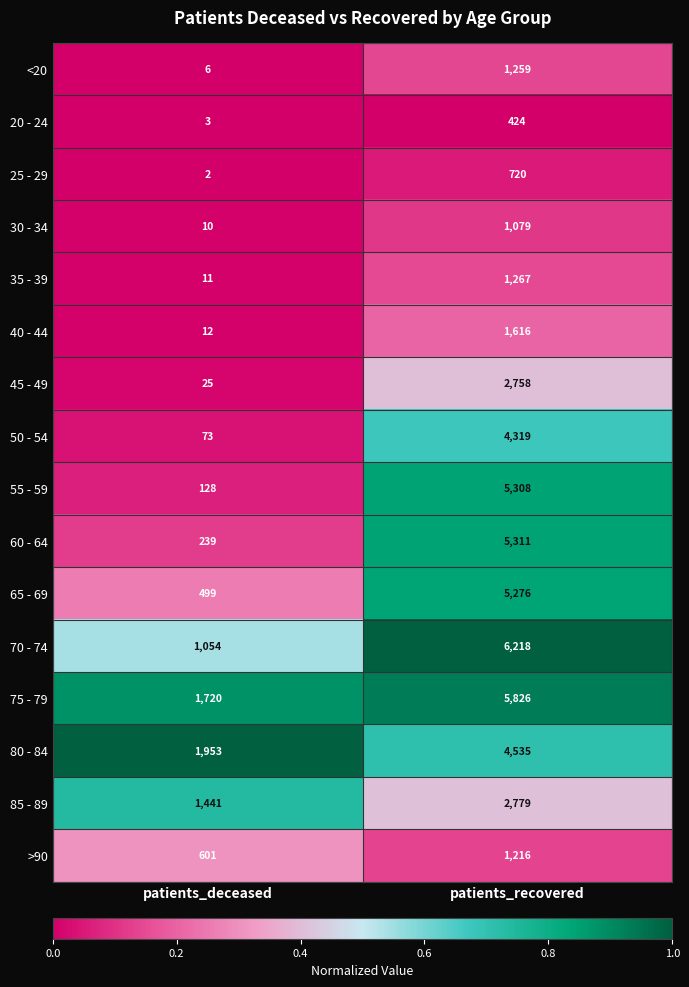

Is the value of 80 - 84 at patients_deceased greater than the value of >90 at patients_recovered?

Yes